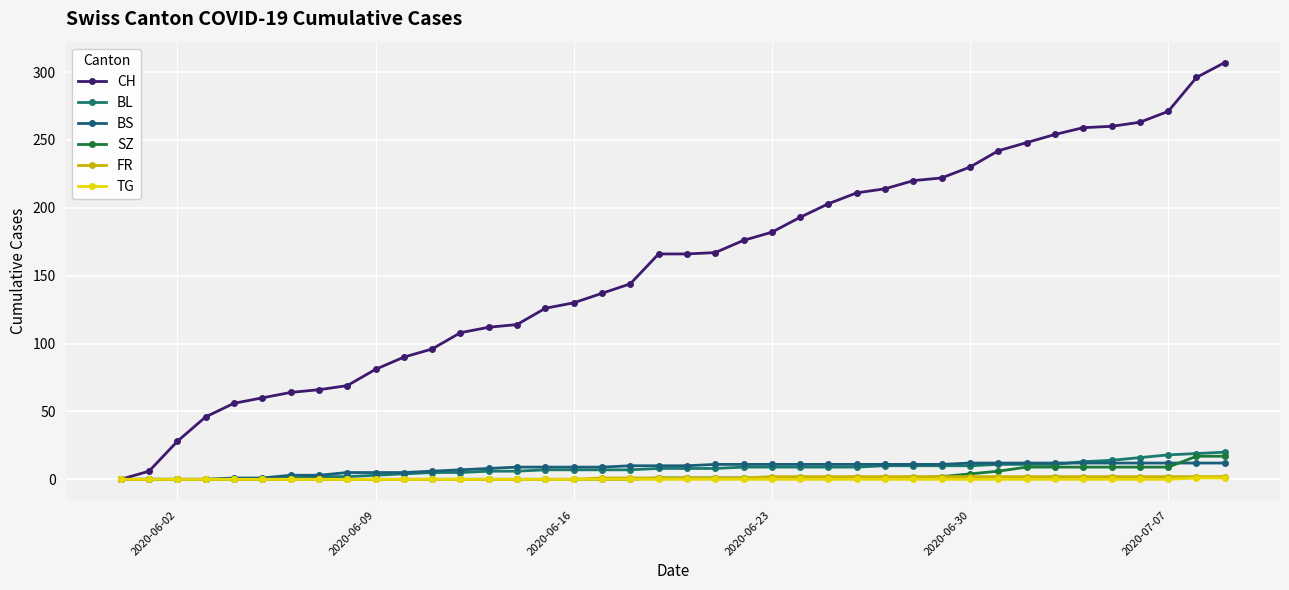

How many series are shown in this chart?

6